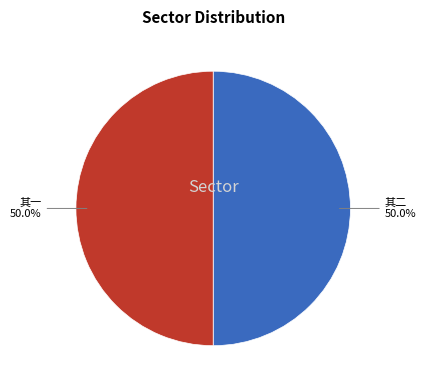

How many segments does this pie chart have?

2